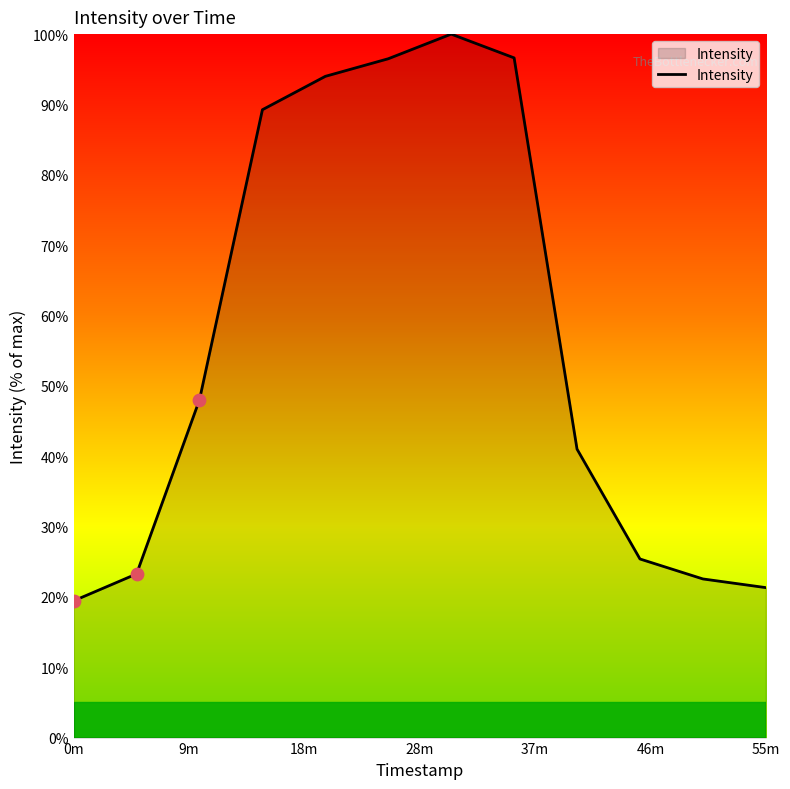

What is the smallest value displayed?

19.4